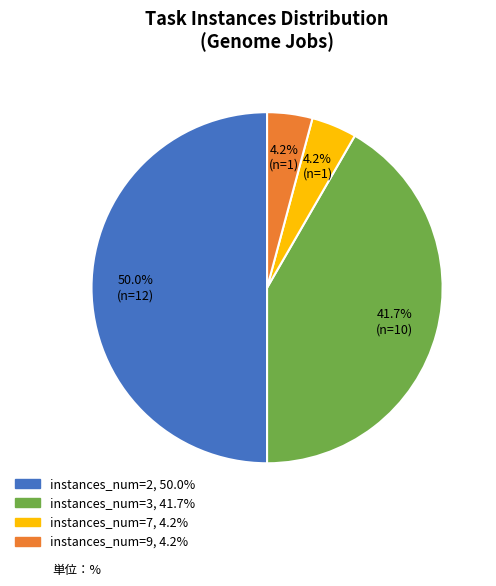

How many segments does this pie chart have?

4